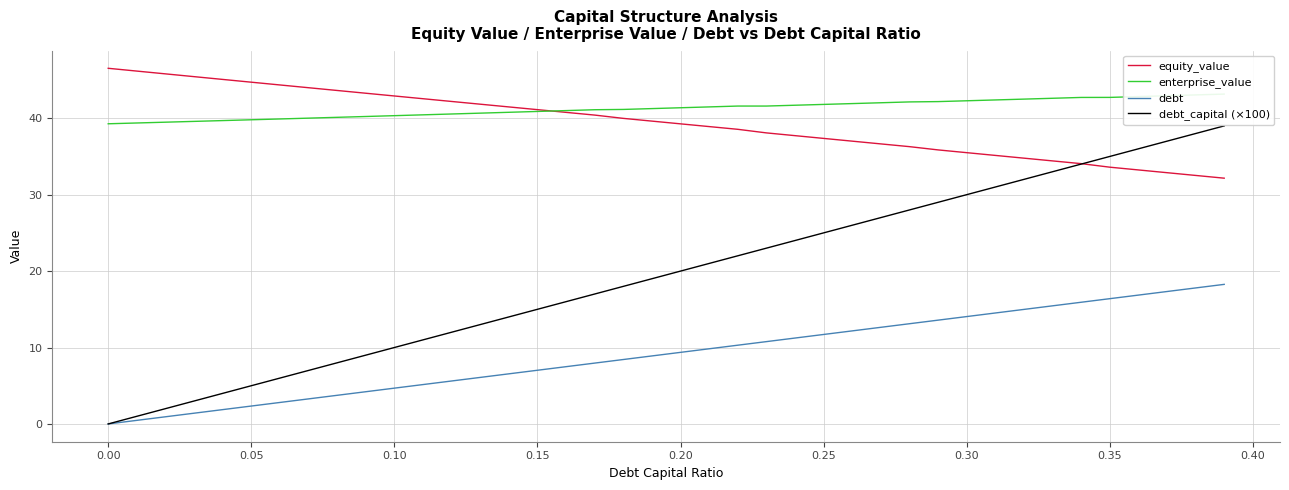

True or false: debt_capital (×100) and enterprise_value intersect in this chart.

False